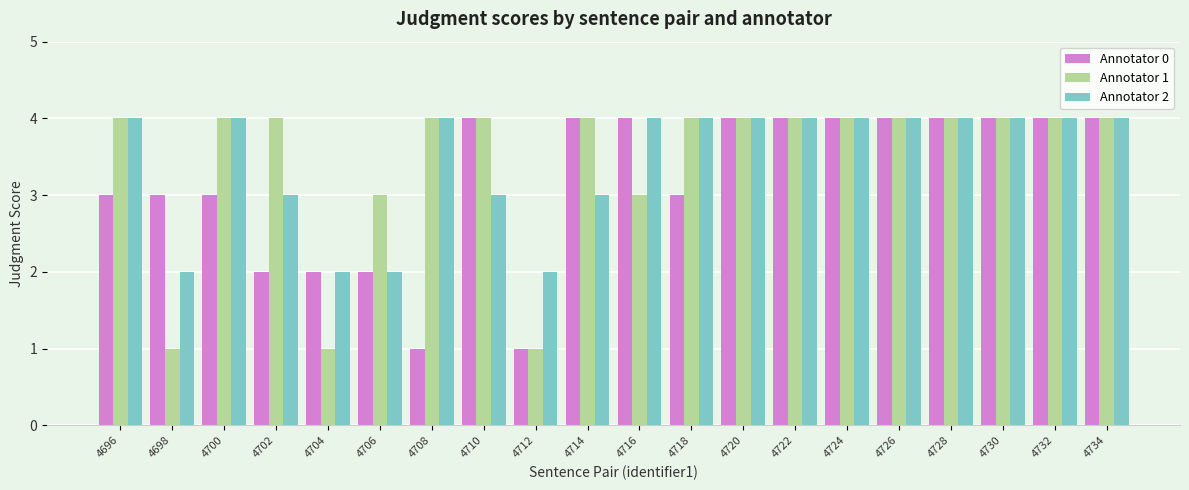

What is the average value of the Annotator 0 series?

3